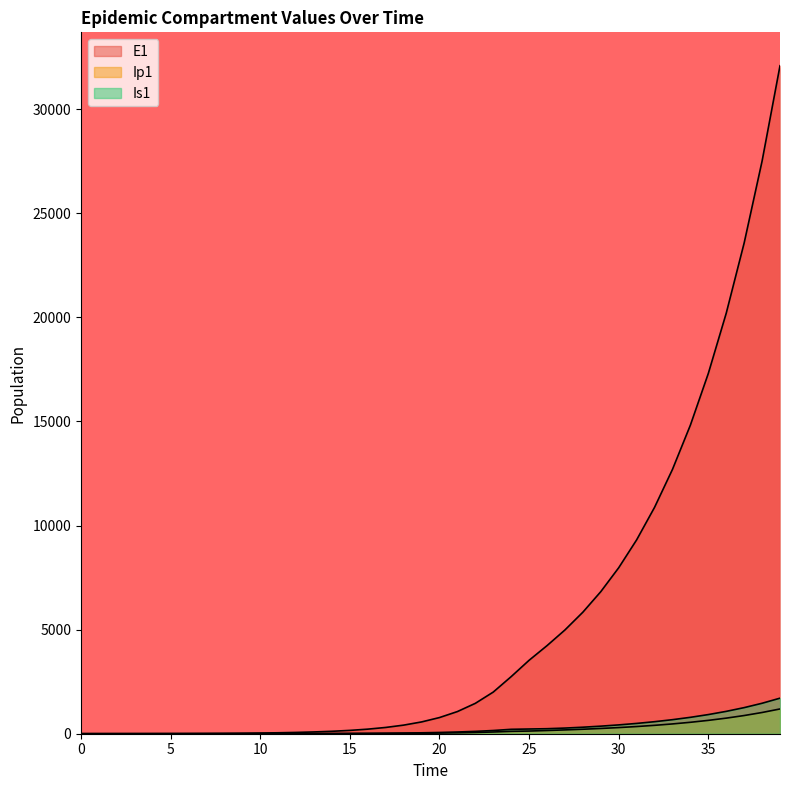

True or false: Ip1 and E1 cross at least once.

False